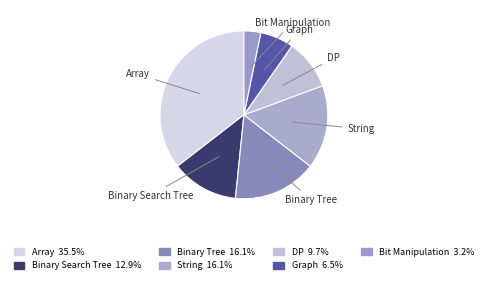

Count the number of slices in the pie.

7